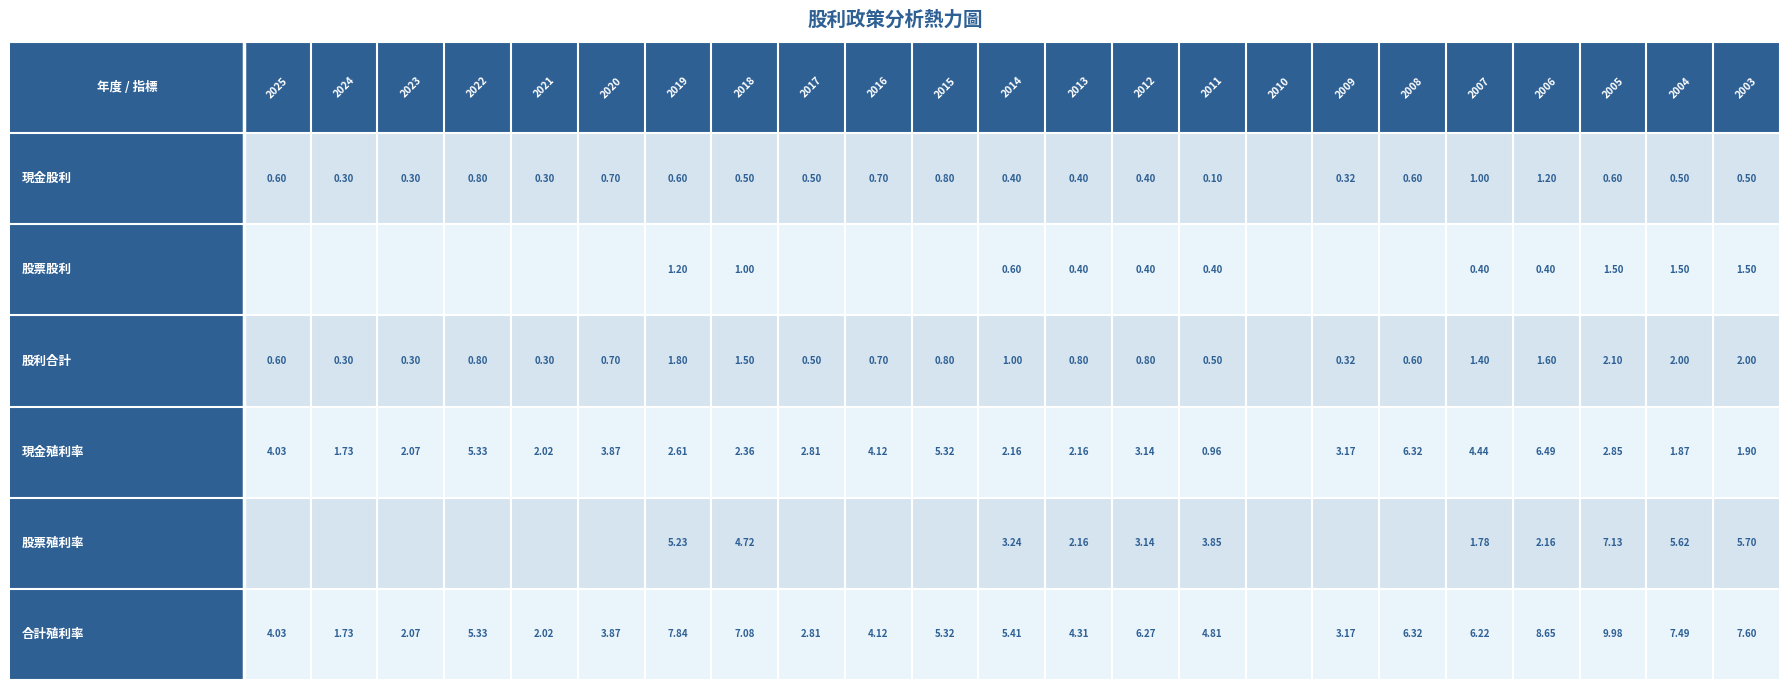

Which series changed the most between 1 and 14?

股票殖利率